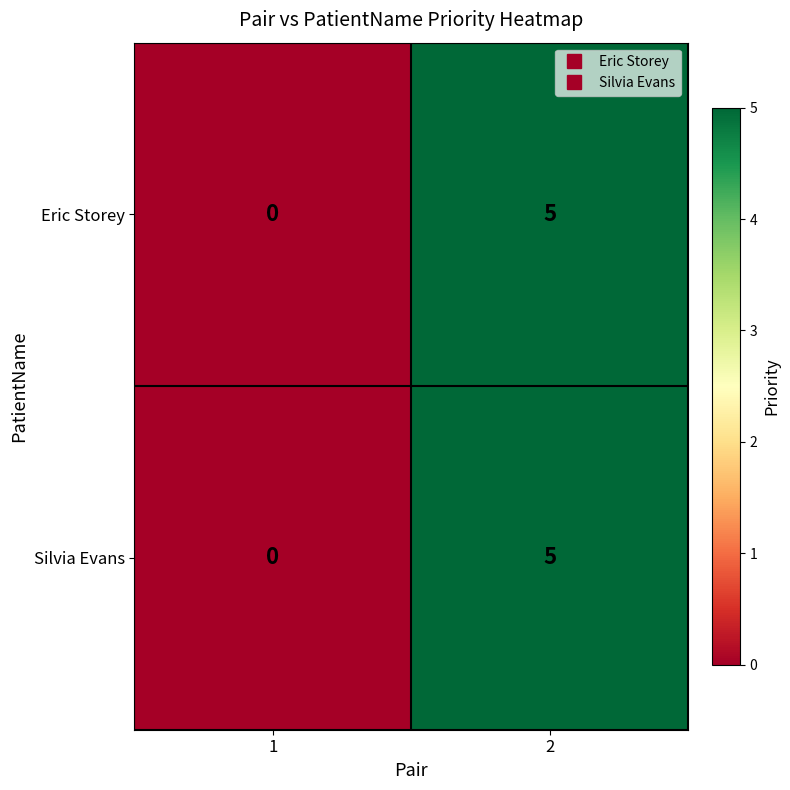

Reading left to right, transcribe all the data shown in this chart.

Eric Storey: 1=0	2=5
Silvia Evans: 1=0	2=5